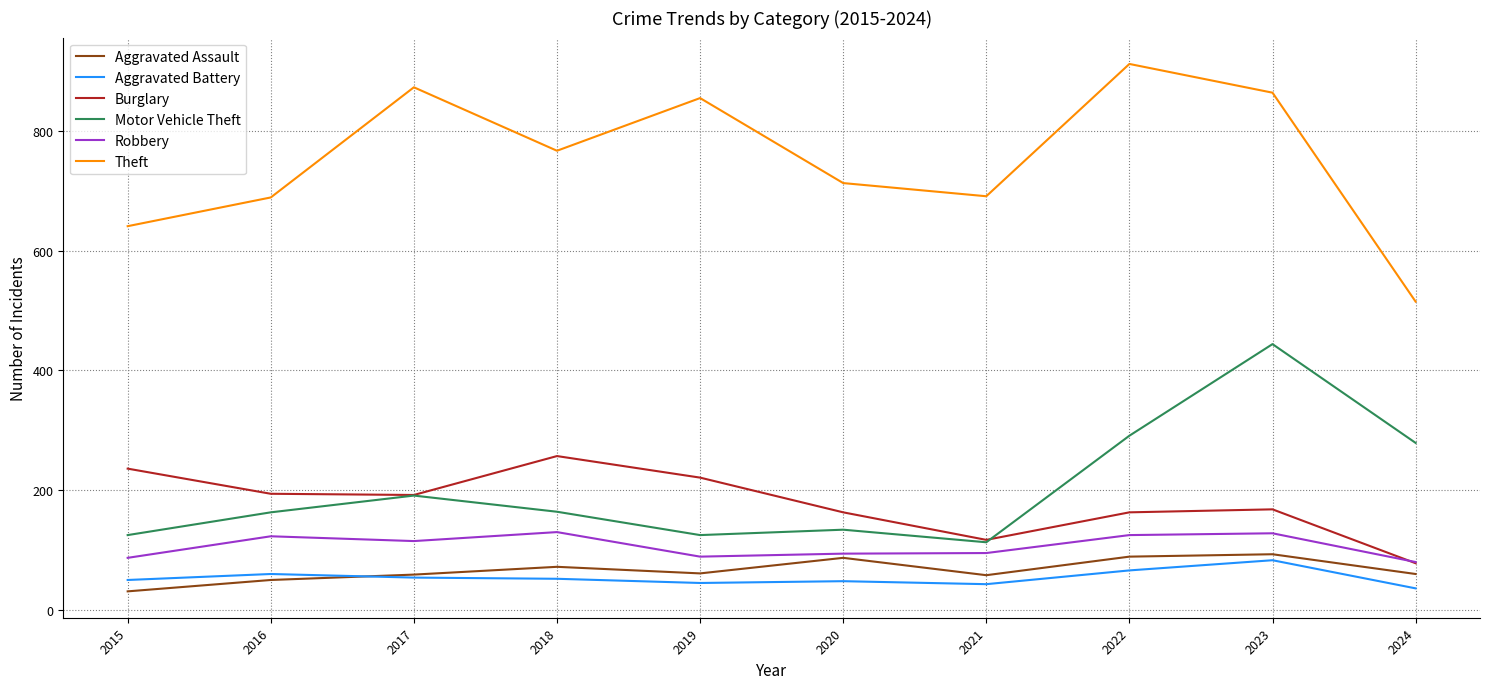

Between which two adjacent categories do Robbery and Burglary first intersect?

2023 and 2024